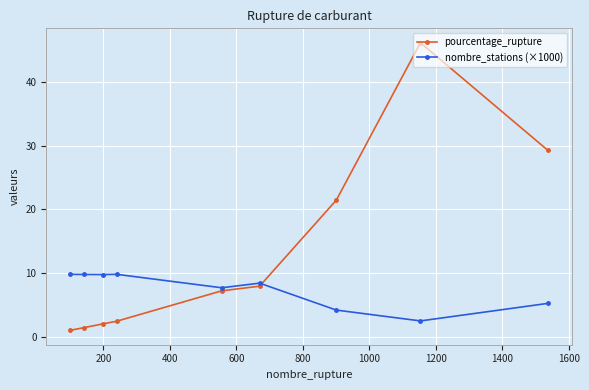

After their last crossing, which series has the higher values: pourcentage_rupture or nombre_stations (×1000)?

pourcentage_rupture